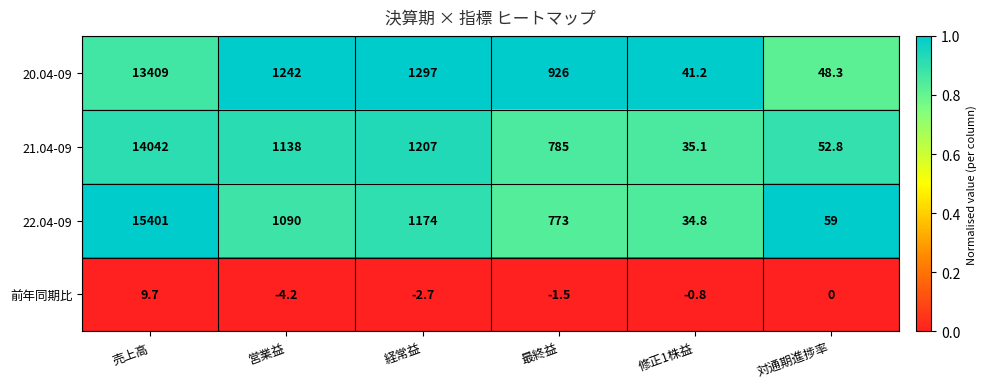

At which category is the sum across all series the highest?

売上高